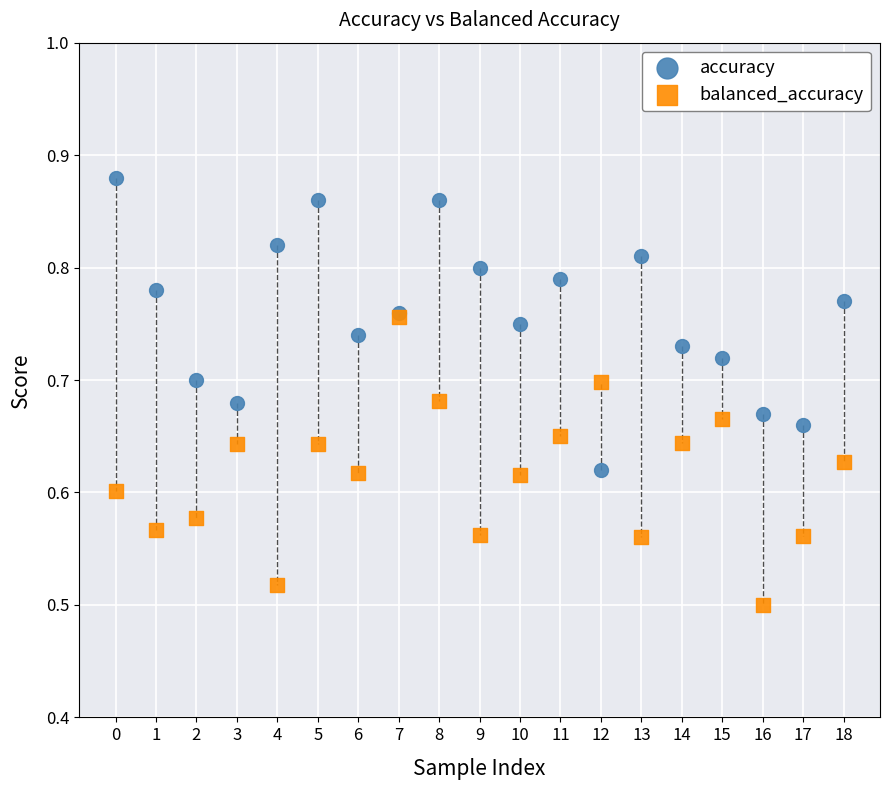

Which series contains the highest Y value?

accuracy